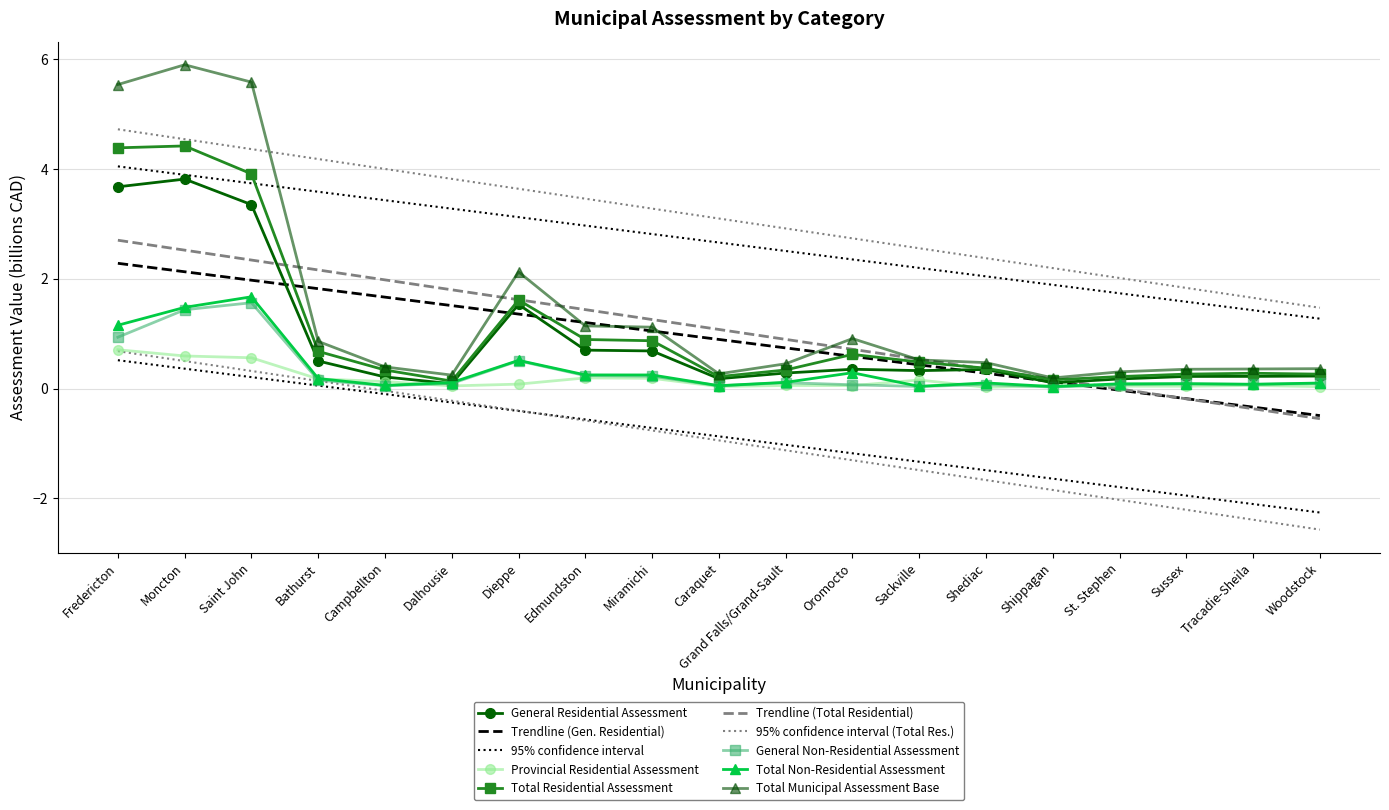

What is the label of the 4th point from the right?

St. Stephen